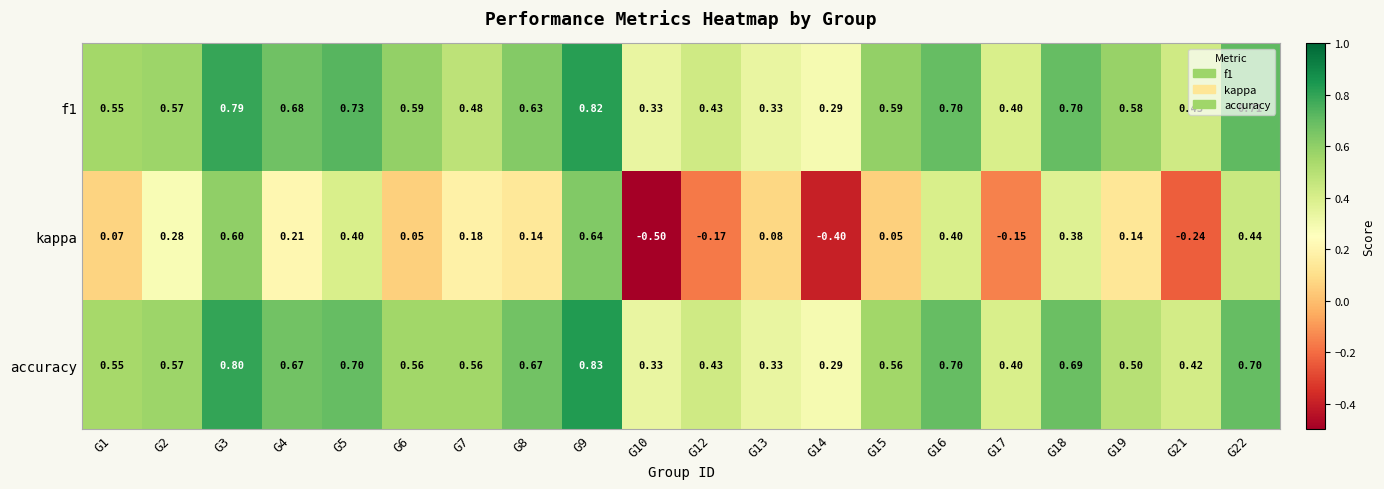

Is the value of kappa at G5 greater than the value of f1 at G10?

Yes